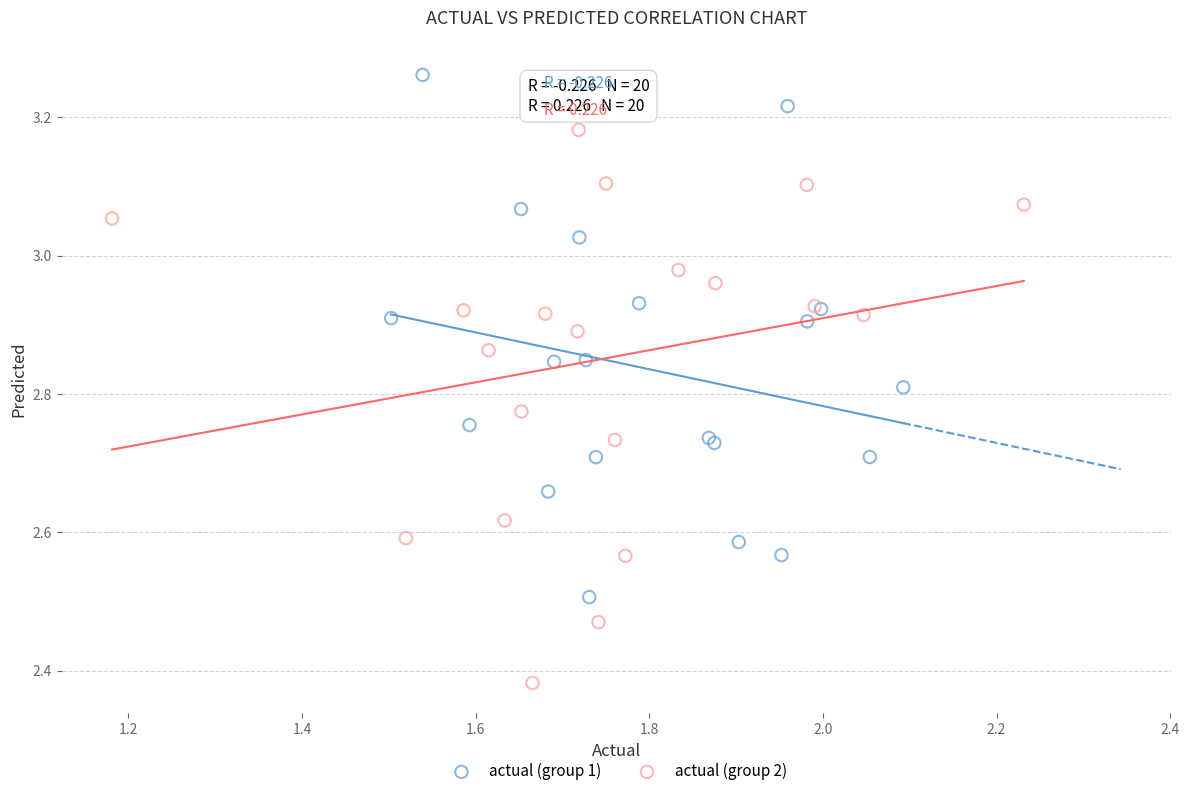

Which series contains the highest Y value?

actual (group 1)